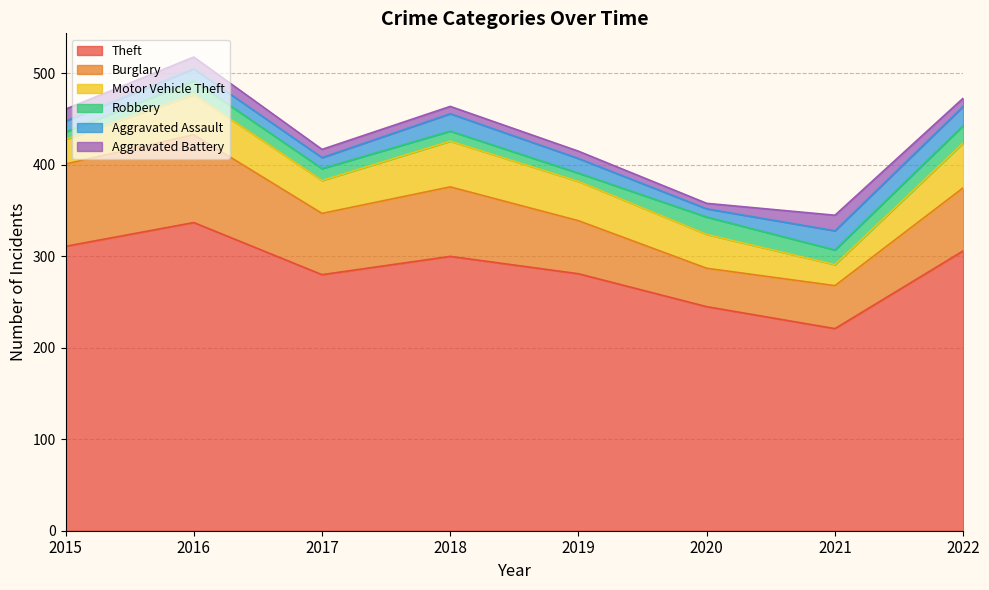

What is the value of the Burglary point at the 8th from the left?

69